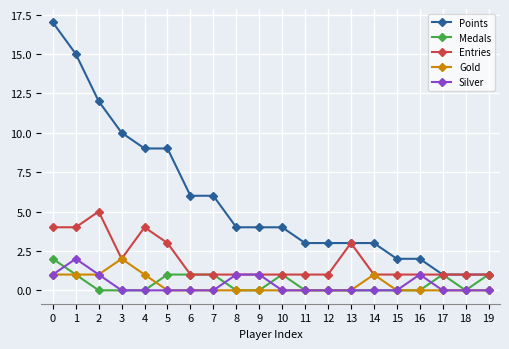

Reading right to left, transcribe all the data shown in this chart.

Points: 1	1	1	2	2	3	3	3	3	4	4	4	6	6	9	9	10	12	15	17
Medals: 1	0	1	0	0	0	0	0	0	1	0	0	1	1	1	0	0	0	1	2
Entries: 1	1	1	1	1	1	3	1	1	1	1	1	1	1	3	4	2	5	4	4
Gold: 0	0	0	0	0	1	0	0	0	0	0	0	0	0	0	1	2	1	1	1
Silver: 0	0	0	1	0	0	0	0	0	0	1	1	0	0	0	0	0	1	2	1